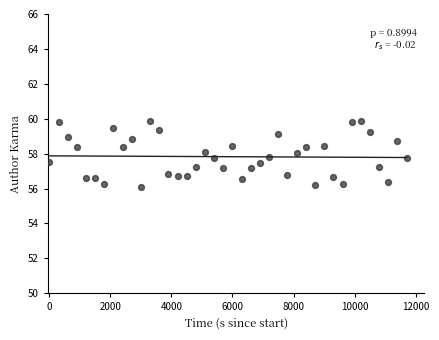

What is the range of Y values (max minus min)?

3.8